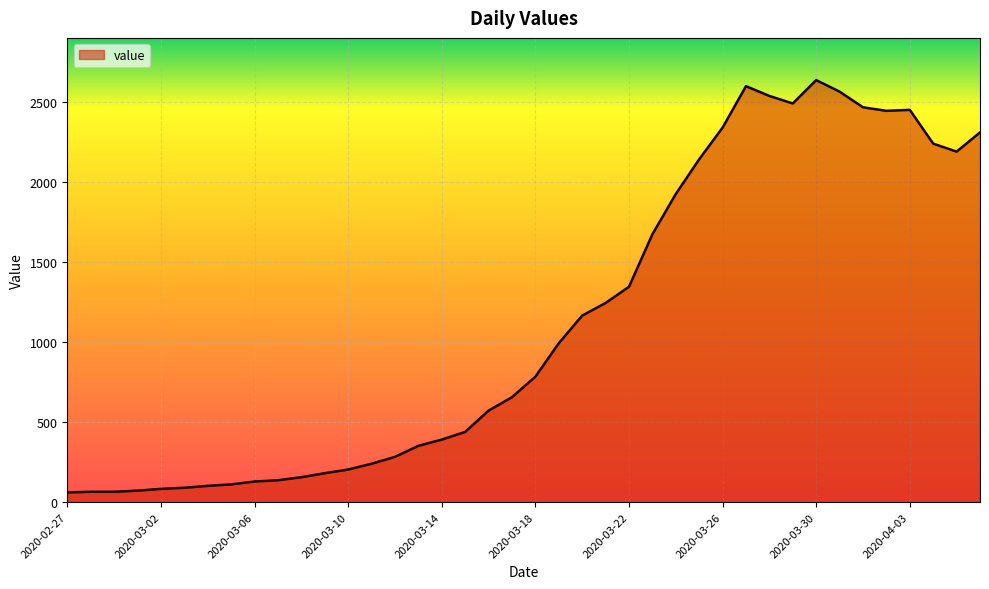

What is the maximum value shown in the chart?

2638